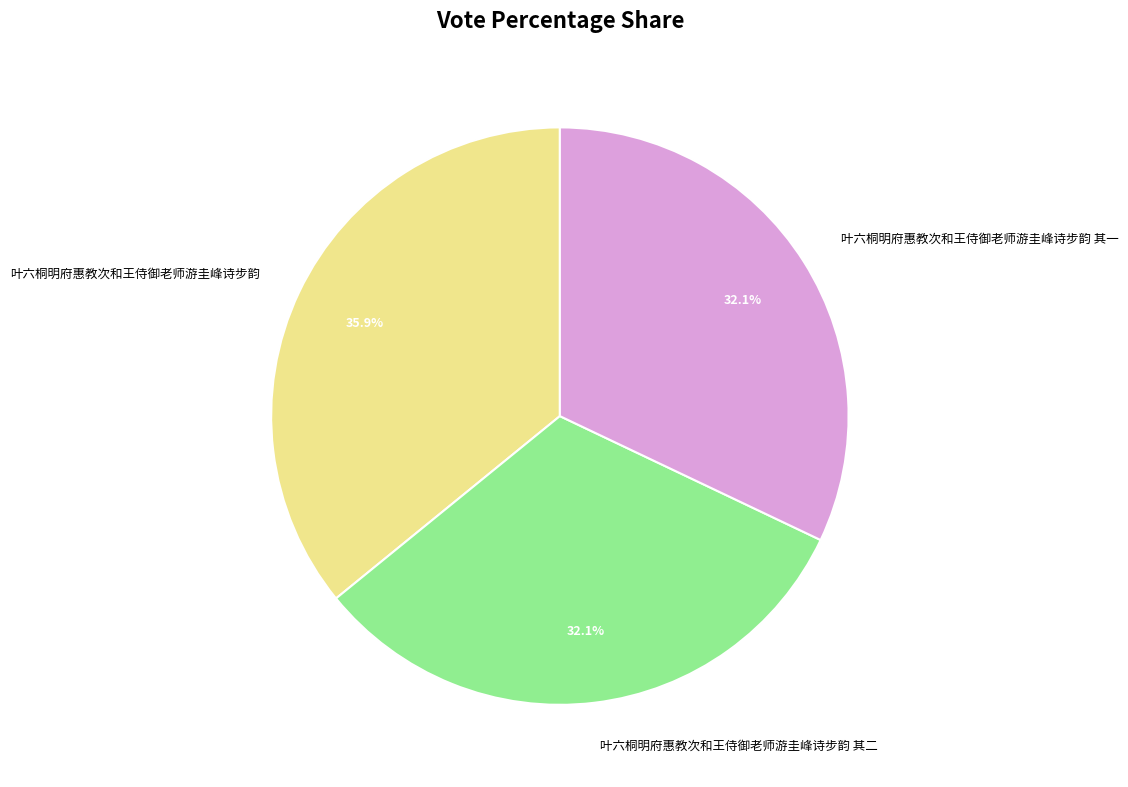

Between 叶六桐明府惠教次和王侍御老师游圭峰诗步韵 and 叶六桐明府惠教次和王侍御老师游圭峰诗步韵 其二, which is larger?

叶六桐明府惠教次和王侍御老师游圭峰诗步韵